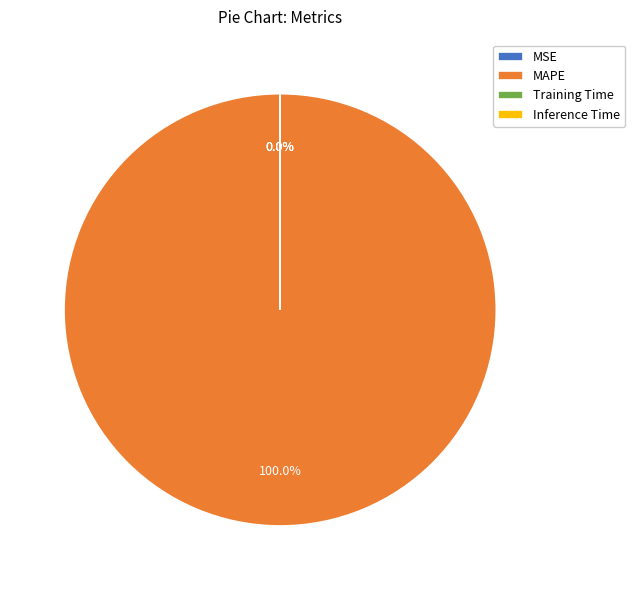

How many segments does this pie chart have?

4